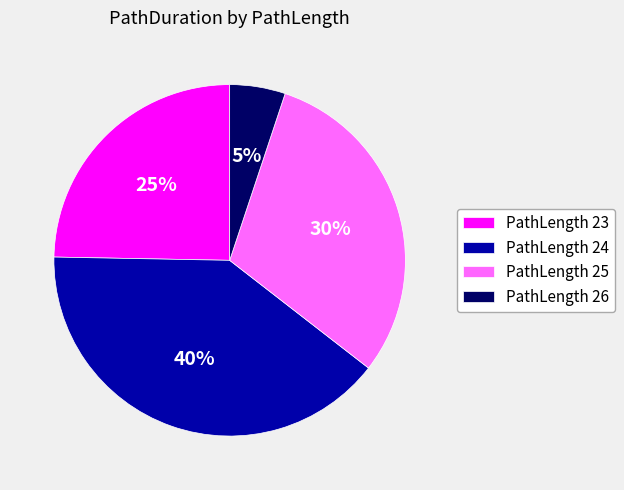

The PathLength 26 slice represents 18% of the pie. True or false?

False